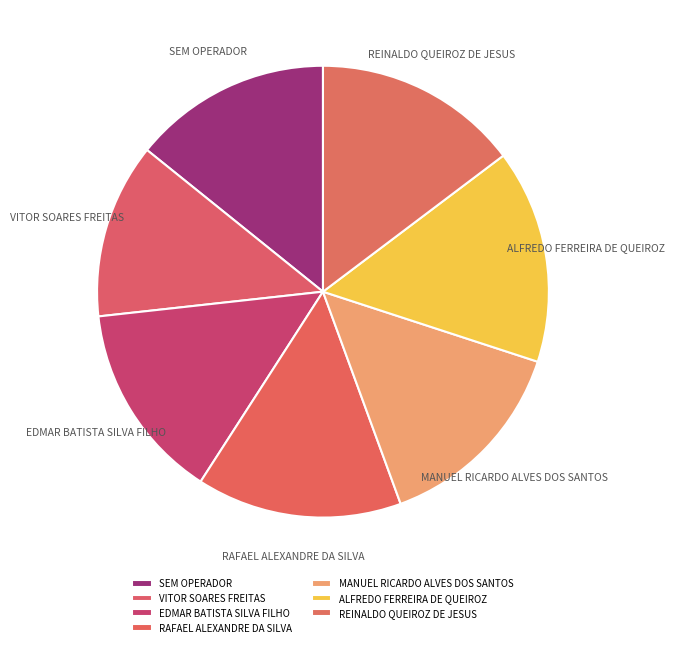

How many segments does this pie chart have?

7